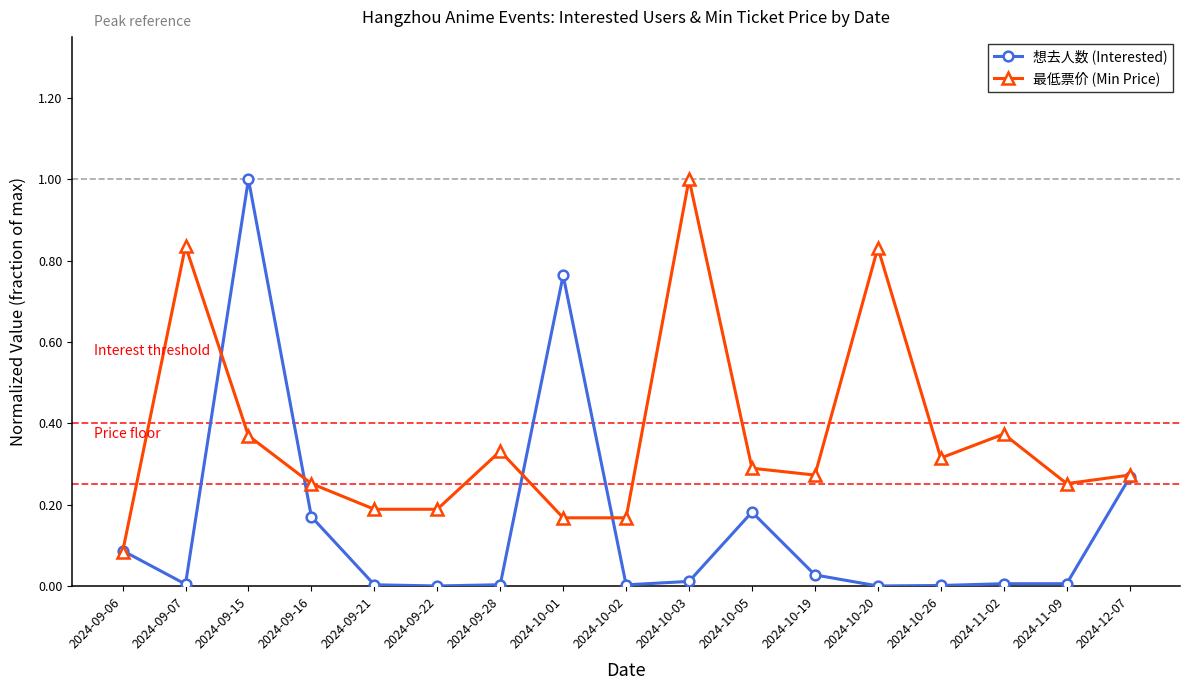

Where is 最低票价 (Min Price) nearest to the value 0?

2024-09-06